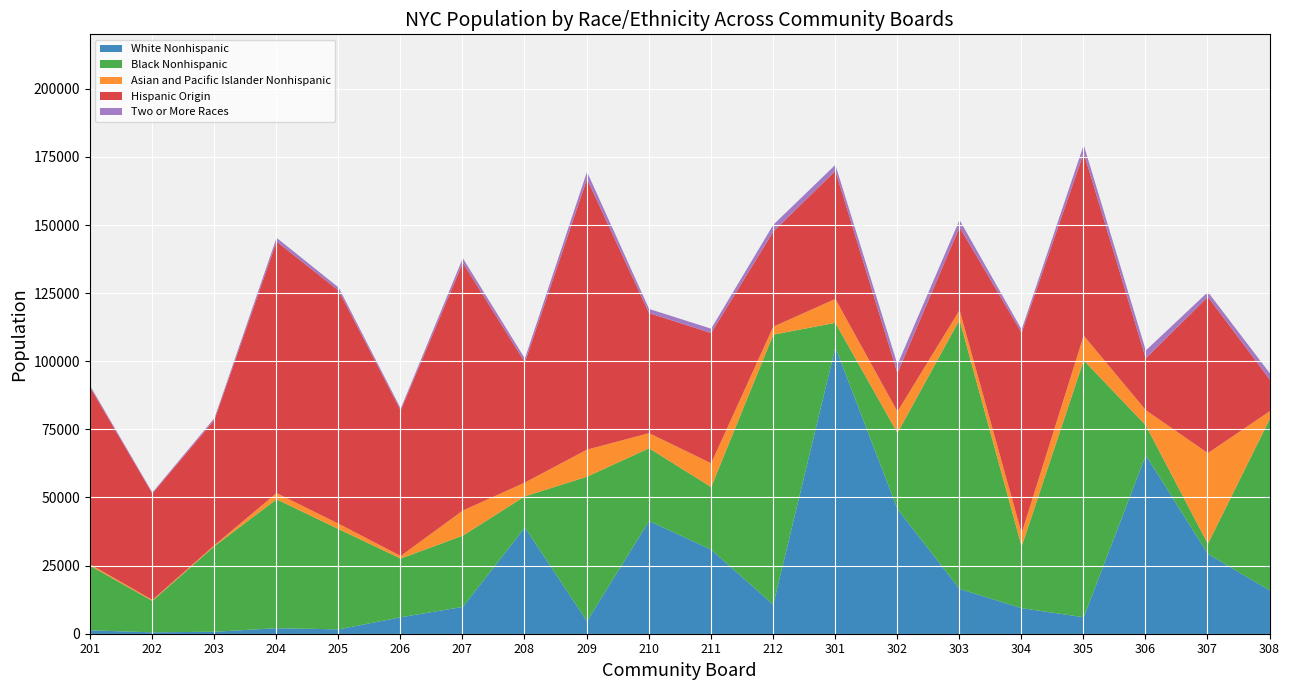

Between 302 and 204, which is larger?

302